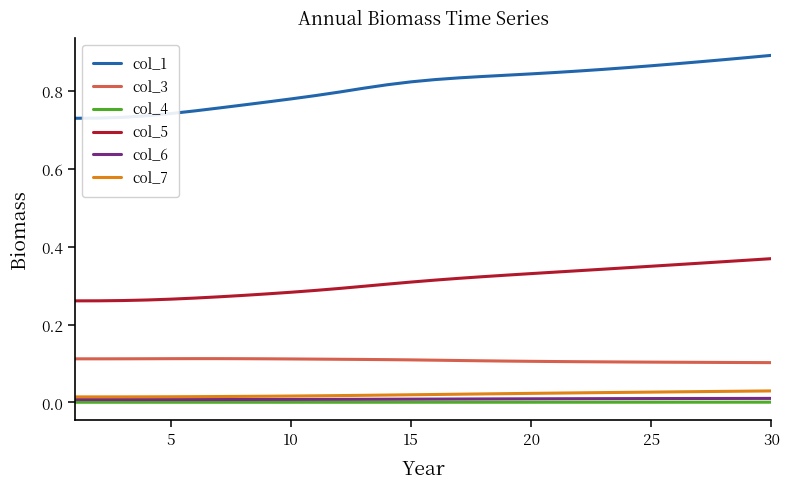

True or false: col_3 and col_4 cross at least once.

False